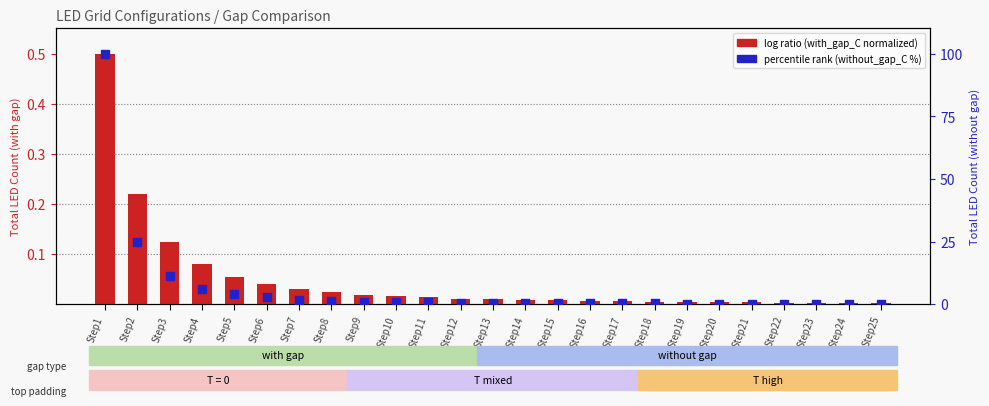

Which series reaches the minimum Y coordinate?

log ratio